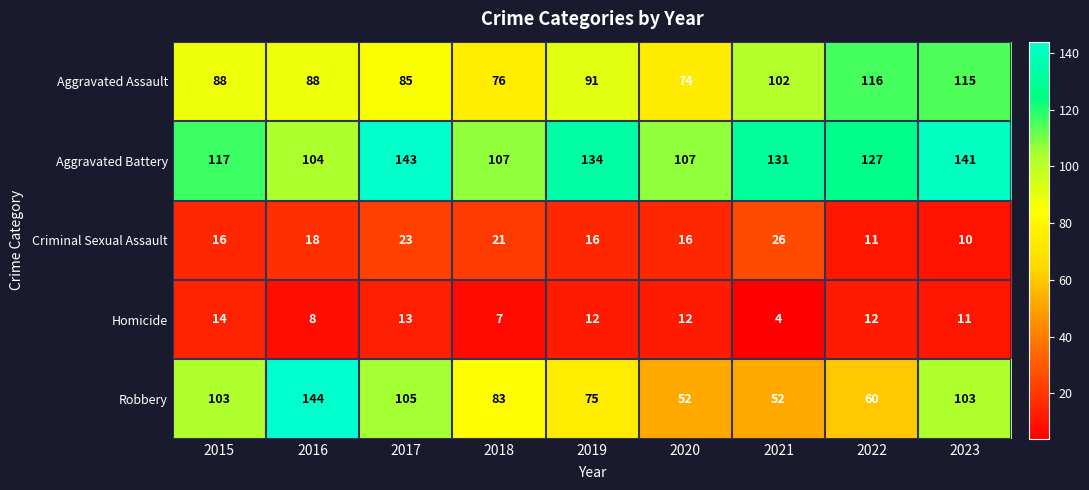

Which series has the largest total across all categories?

Aggravated Battery